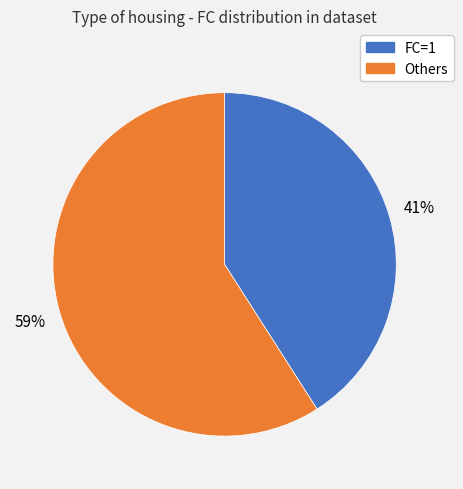

Count the number of slices in the pie.

2